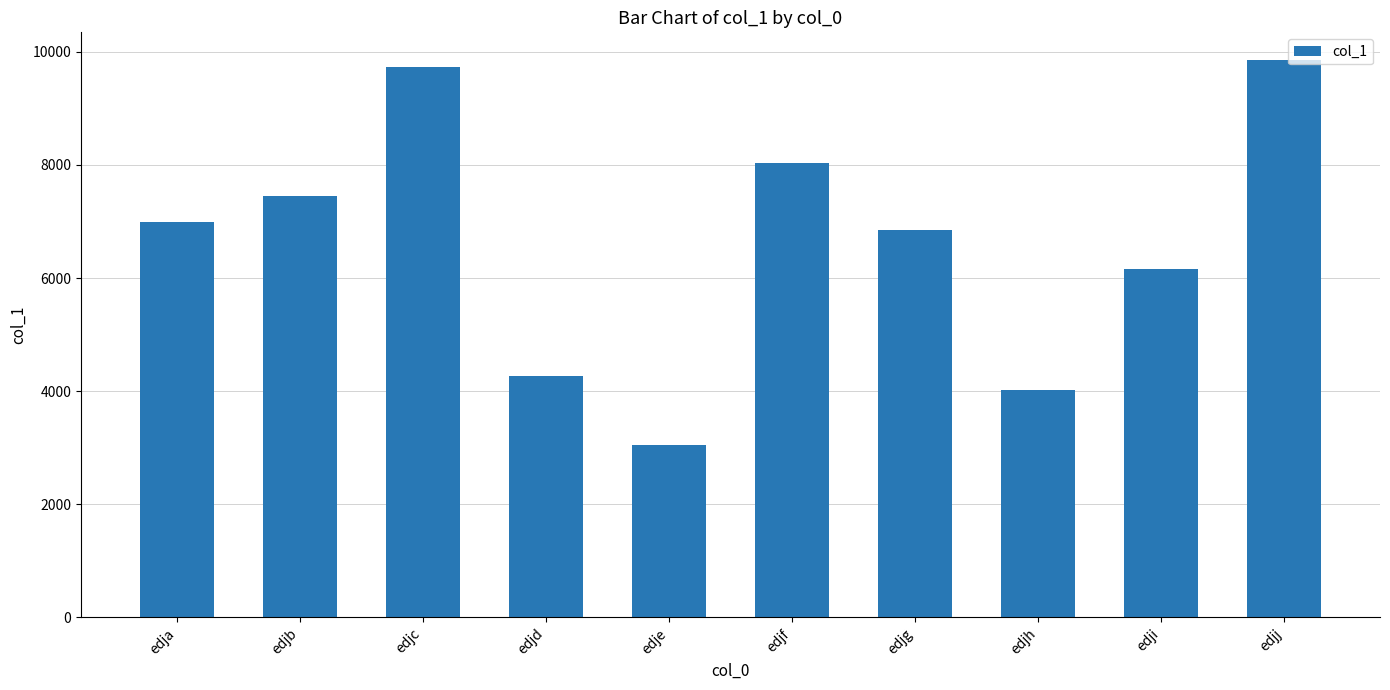

What is the maximum value shown in the chart?

9851